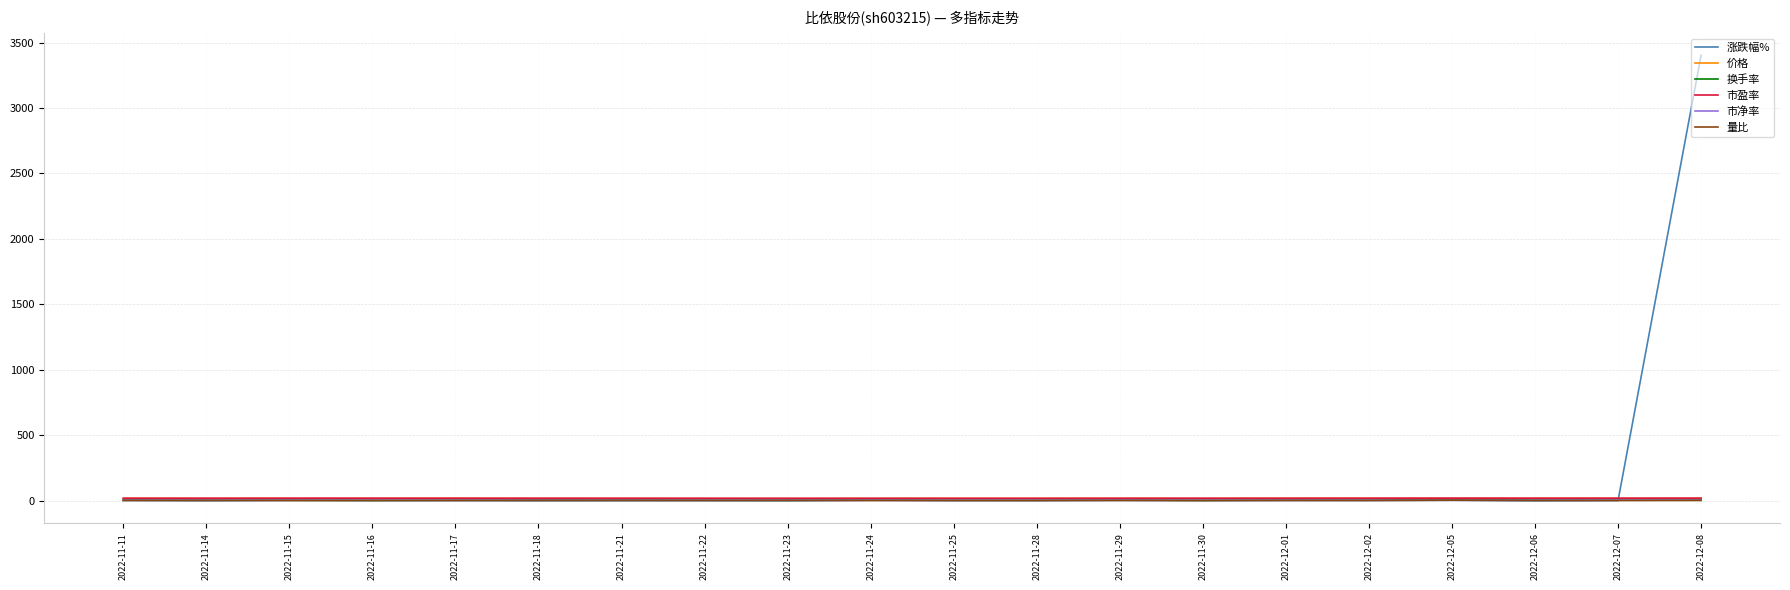

At which category does the chart reach its peak across all series?

2022-12-08